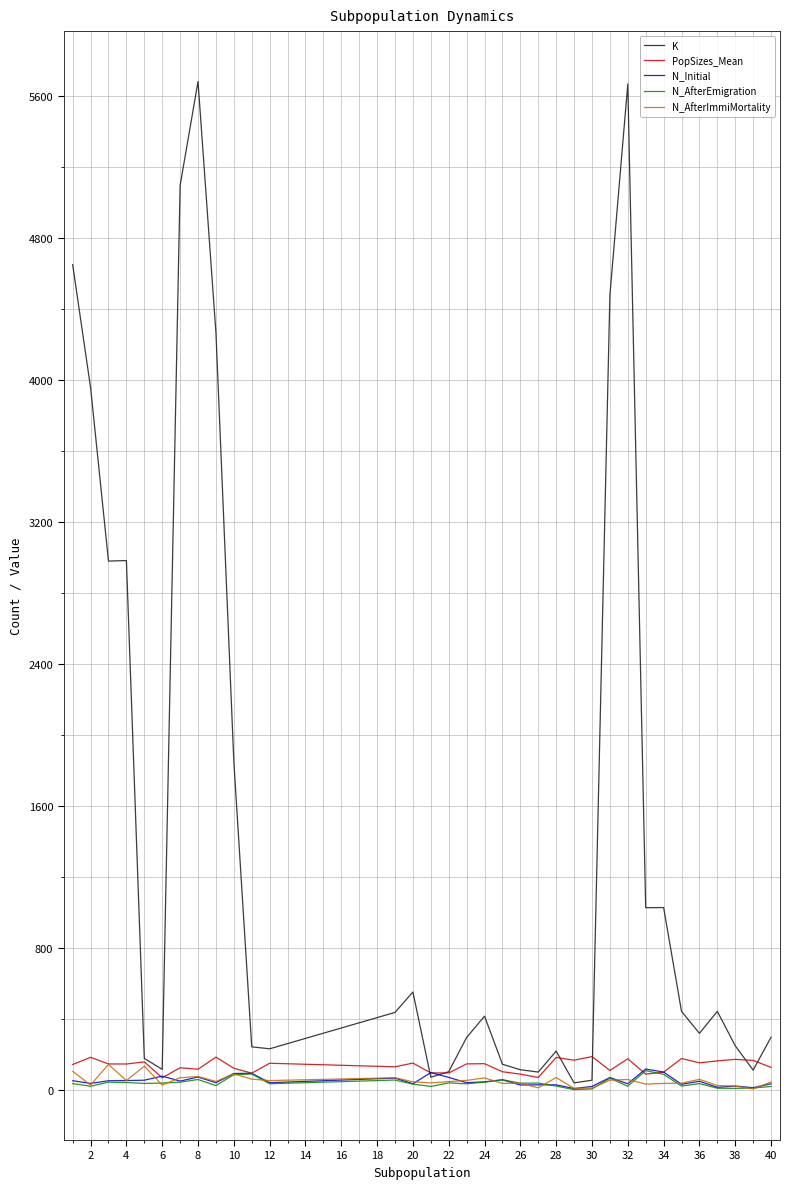

Is this an area chart (filled region under the line)?

No